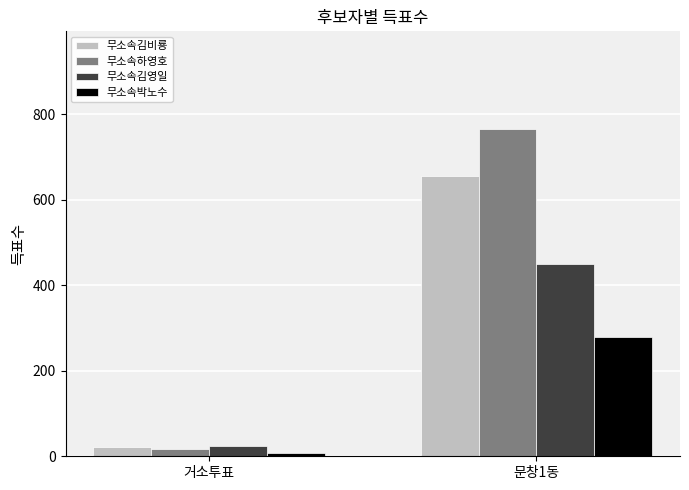

What is the label of the 1st bar from the right?

문창1동